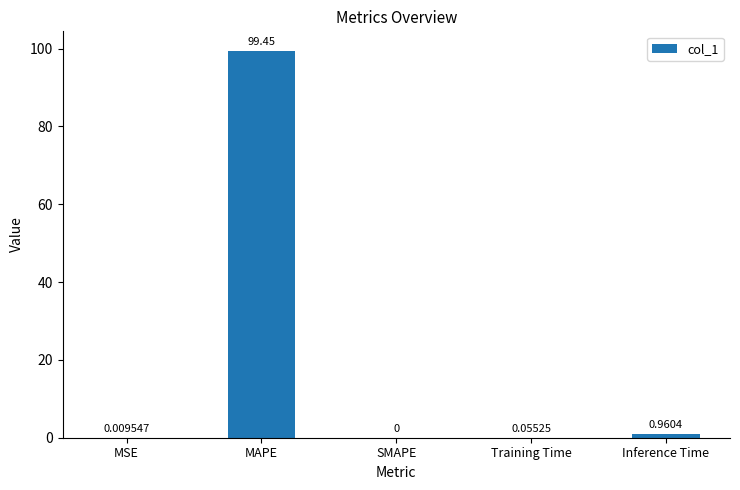

At which label is the value closest to 49?

Inference Time